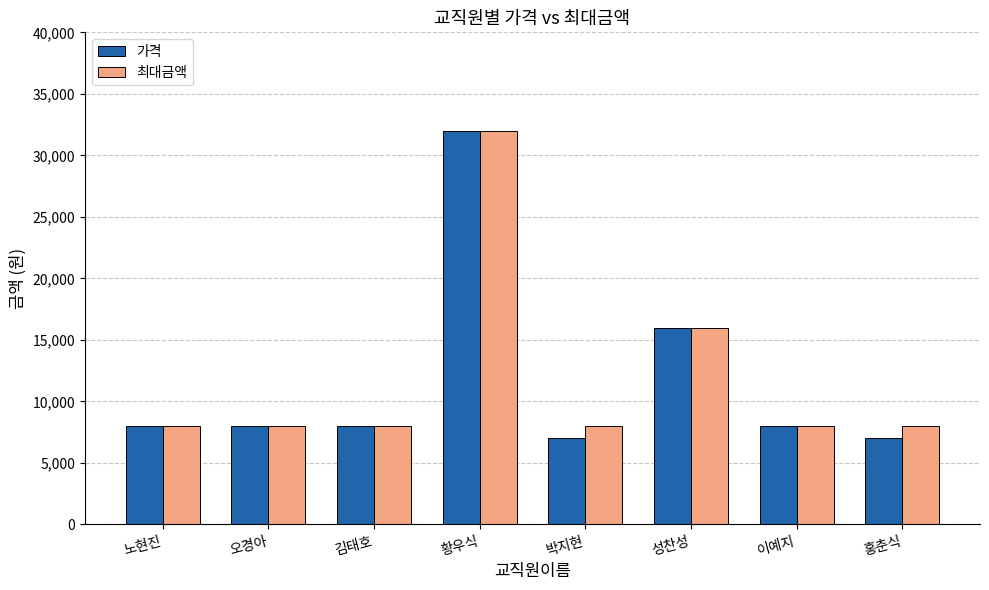

How many data points in 가격 are less than 8000?

2